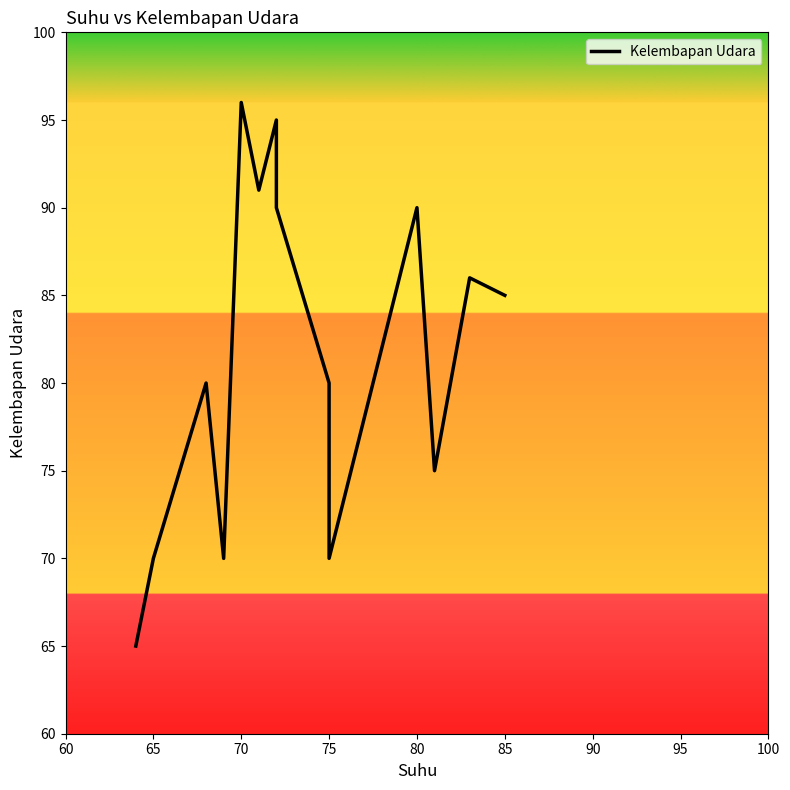

The value at 65 is 20. True or false?

False